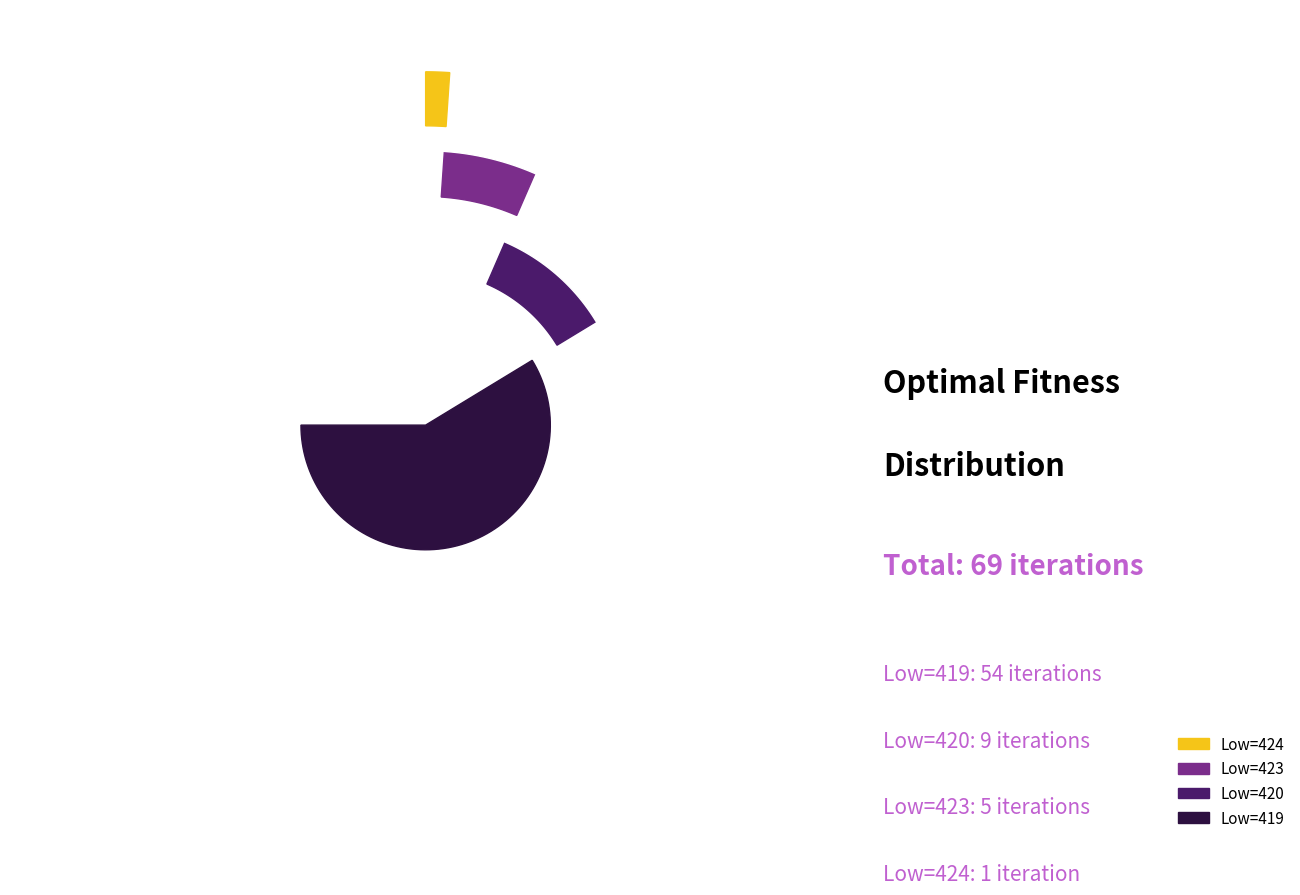

Count the number of slices in the pie.

4